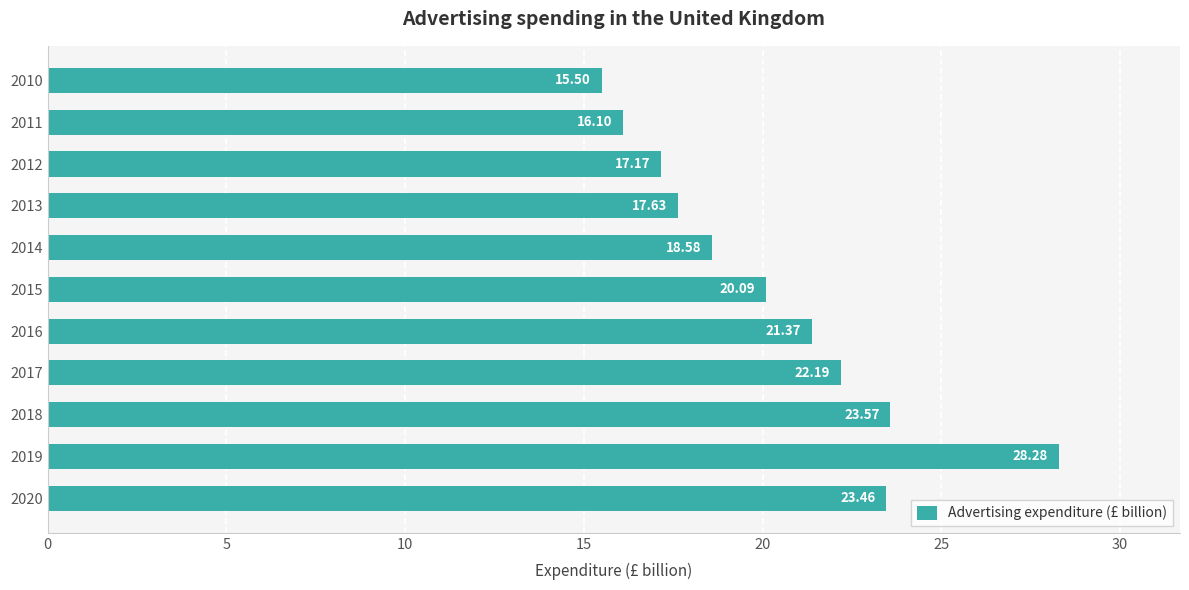

Between 2018 and 2012, which is larger?

2018